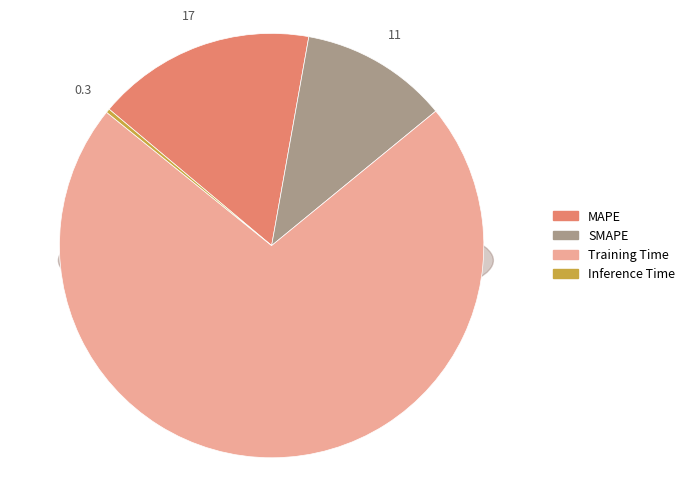

To the nearest percent, what is the average slice percentage?

25%